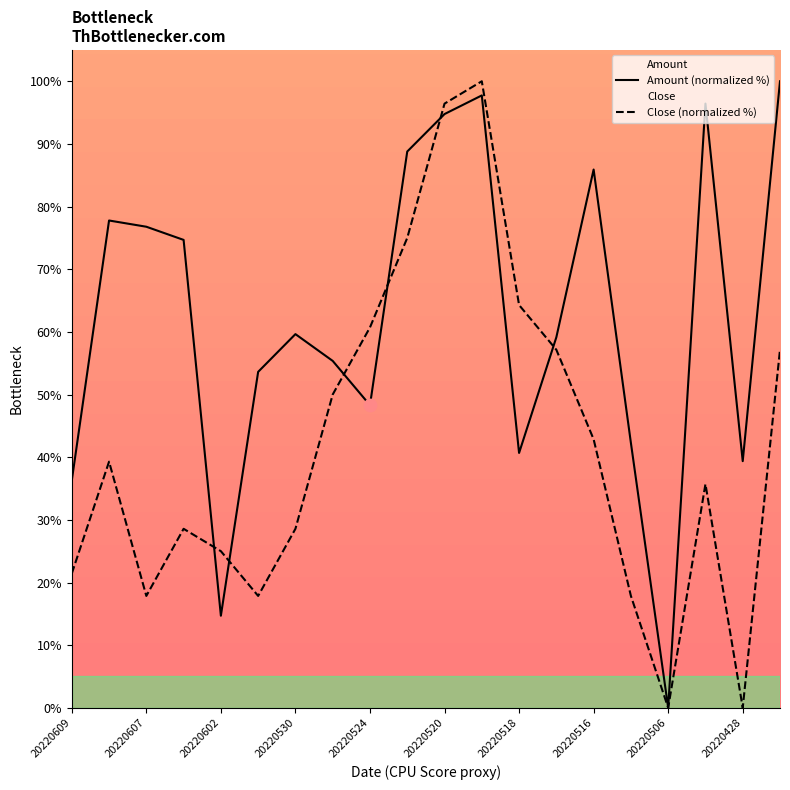

At which category is the sum across all series the highest?

20220519